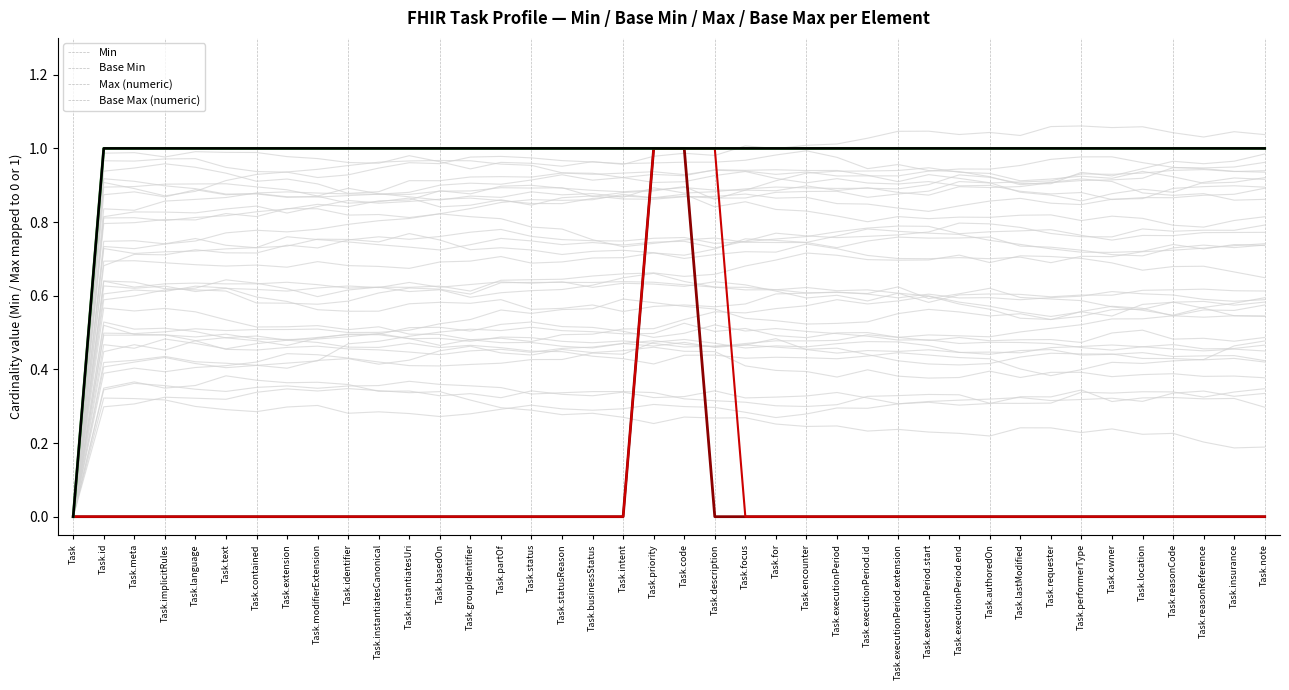

Reading left to right, list all the values displayed in this chart.

Min: Task=0	Task.id=0	Task.meta=0	Task.implicitRules=0	Task.language=0	Task.text=0	Task.contained=0	Task.extension=0	Task.modifierExtension=0	Task.identifier=0	Task.instantiatesCanonical=0	Task.instantiatesUri=0	Task.basedOn=0	Task.groupIdentifier=0	Task.partOf=0	Task.status=0	Task.statusReason=0	Task.businessStatus=0	Task.intent=0	Task.priority=1	Task.code=1	Task.description=0	Task.focus=0	Task.for=0	Task.encounter=0	Task.executionPeriod=0	Task.executionPeriod.id=0	Task.executionPeriod.extension=0	Task.executionPeriod.start=0	Task.executionPeriod.end=0	Task.authoredOn=0	Task.lastModified=0	Task.requester=0	Task.performerType=0	Task.owner=0	Task.location=0	Task.reasonCode=0	Task.reasonReference=0	Task.insurance=0	Task.note=0
Base Min: Task=0	Task.id=0	Task.meta=0	Task.implicitRules=0	Task.language=0	Task.text=0	Task.contained=0	Task.extension=0	Task.modifierExtension=0	Task.identifier=0	Task.instantiatesCanonical=0	Task.instantiatesUri=0	Task.basedOn=0	Task.groupIdentifier=0	Task.partOf=0	Task.status=0	Task.statusReason=0	Task.businessStatus=0	Task.intent=0	Task.priority=1	Task.code=1	Task.description=1	Task.focus=0	Task.for=0	Task.encounter=0	Task.executionPeriod=0	Task.executionPeriod.id=0	Task.executionPeriod.extension=0	Task.executionPeriod.start=0	Task.executionPeriod.end=0	Task.authoredOn=0	Task.lastModified=0	Task.requester=0	Task.performerType=0	Task.owner=0	Task.location=0	Task.reasonCode=0	Task.reasonReference=0	Task.insurance=0	Task.note=0
Max (numeric): Task=0	Task.id=1	Task.meta=1	Task.implicitRules=1	Task.language=1	Task.text=1	Task.contained=1	Task.extension=1	Task.modifierExtension=1	Task.identifier=1	Task.instantiatesCanonical=1	Task.instantiatesUri=1	Task.basedOn=1	Task.groupIdentifier=1	Task.partOf=1	Task.status=1	Task.statusReason=1	Task.businessStatus=1	Task.intent=1	Task.priority=1	Task.code=1	Task.description=1	Task.focus=1	Task.for=1	Task.encounter=1	Task.executionPeriod=1	Task.executionPeriod.id=1	Task.executionPeriod.extension=1	Task.executionPeriod.start=1	Task.executionPeriod.end=1	Task.authoredOn=1	Task.lastModified=1	Task.requester=1	Task.performerType=1	Task.owner=1	Task.location=1	Task.reasonCode=1	Task.reasonReference=1	Task.insurance=1	Task.note=1
Base Max (numeric): Task=0	Task.id=1	Task.meta=1	Task.implicitRules=1	Task.language=1	Task.text=1	Task.contained=1	Task.extension=1	Task.modifierExtension=1	Task.identifier=1	Task.instantiatesCanonical=1	Task.instantiatesUri=1	Task.basedOn=1	Task.groupIdentifier=1	Task.partOf=1	Task.status=1	Task.statusReason=1	Task.businessStatus=1	Task.intent=1	Task.priority=1	Task.code=1	Task.description=1	Task.focus=1	Task.for=1	Task.encounter=1	Task.executionPeriod=1	Task.executionPeriod.id=1	Task.executionPeriod.extension=1	Task.executionPeriod.start=1	Task.executionPeriod.end=1	Task.authoredOn=1	Task.lastModified=1	Task.requester=1	Task.performerType=1	Task.owner=1	Task.location=1	Task.reasonCode=1	Task.reasonReference=1	Task.insurance=1	Task.note=1